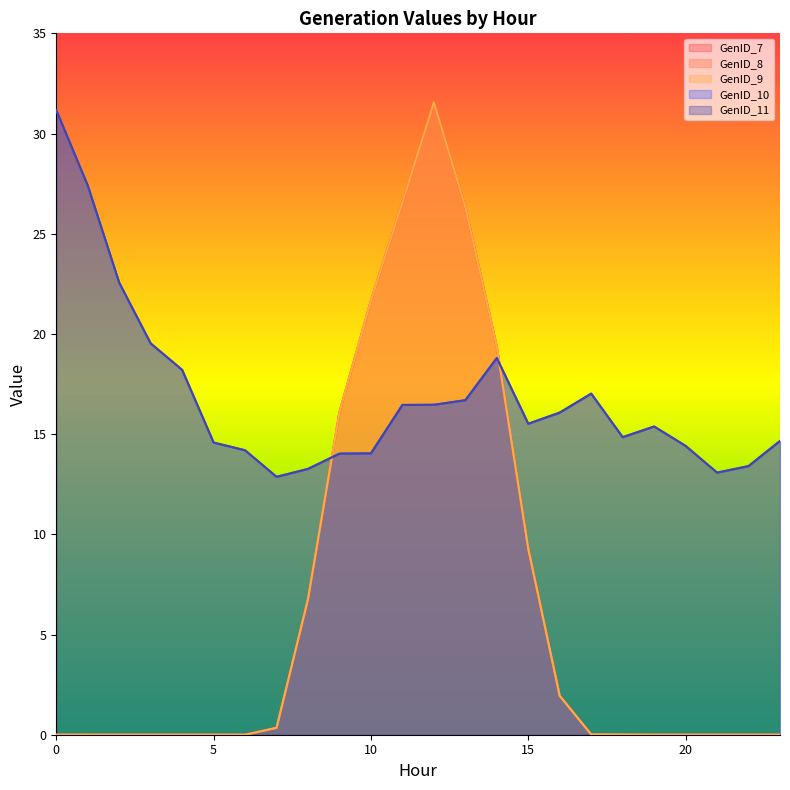

At 17, list the series in order from smallest to largest.

GenID_7, GenID_8, GenID_9, GenID_10, GenID_11